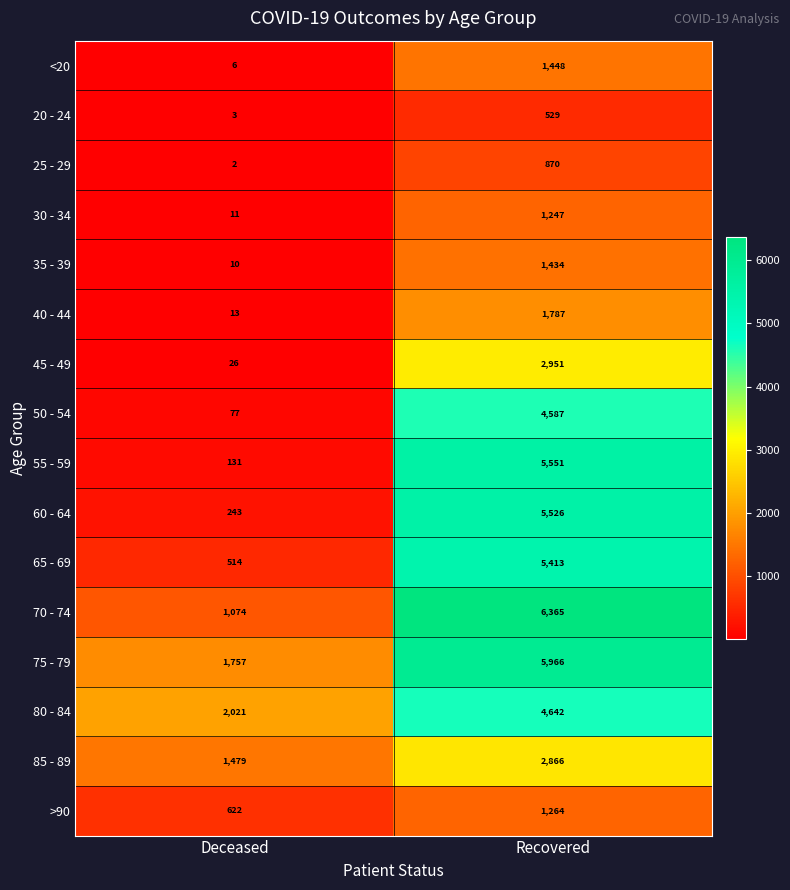

What is the average value of the 40 - 44 series?

900